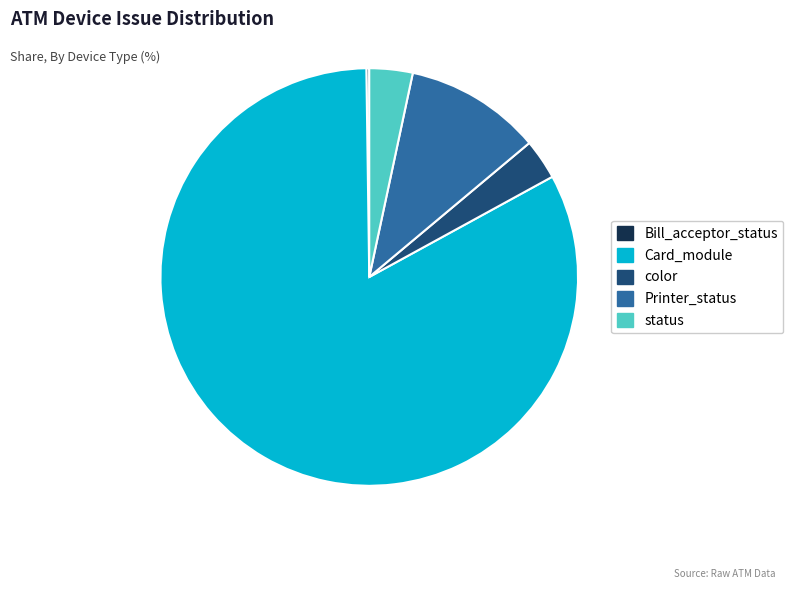

Which slice represents more than half of the pie?

Card_module